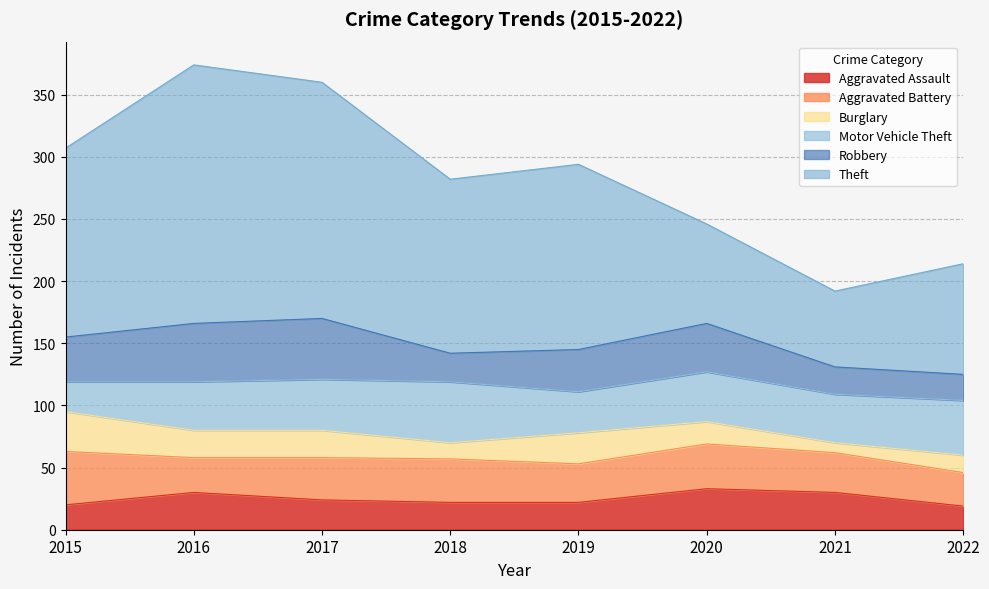

What is the value of the Theft point at the 7th from the left?

61